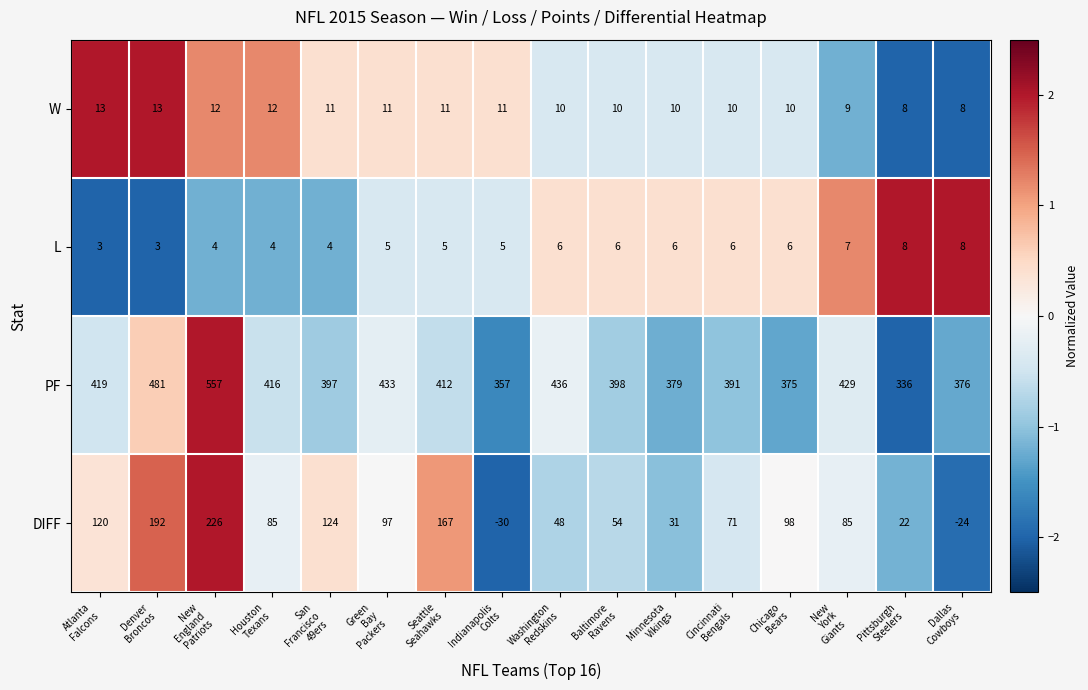

Count the number of categories in the chart.

16